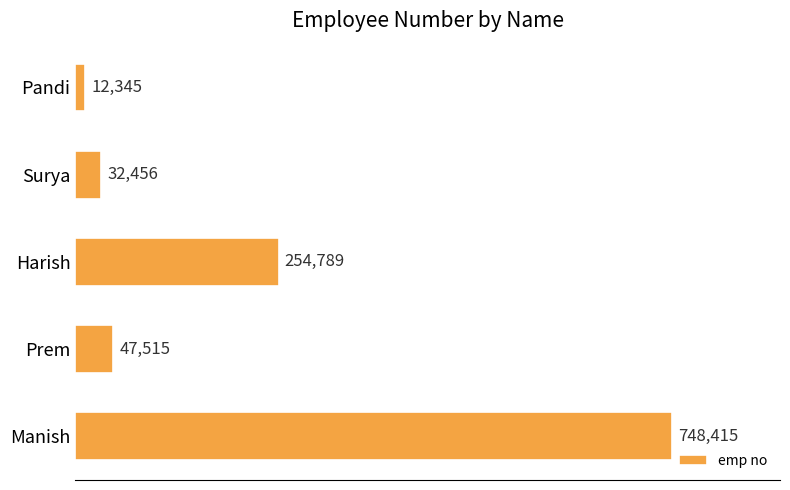

What is the ratio of the value at Harish to the value at Prem?

5.4